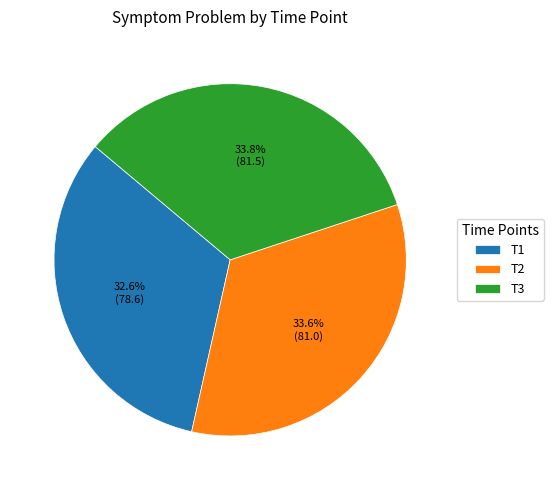

Is it true that T3 is 26% of the pie?

False